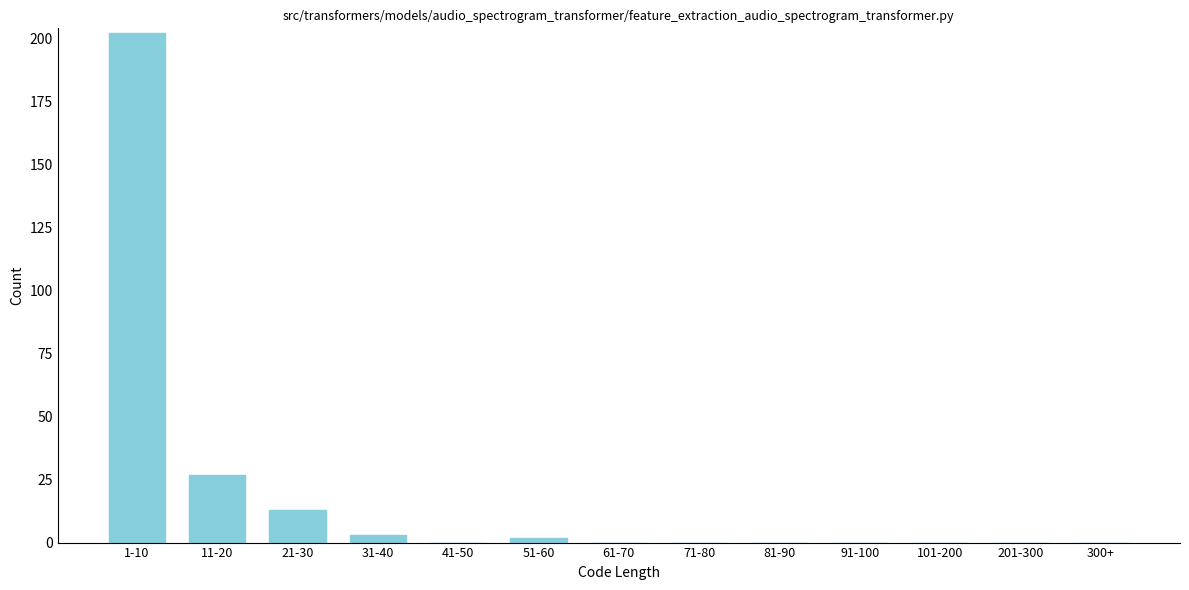

Reading right to left, transcribe all the data shown in this chart.

300+=0	201-300=0	101-200=0	91-100=0	81-90=0	71-80=0	61-70=0	51-60=2	41-50=0	31-40=3	21-30=13	11-20=27	1-10=202